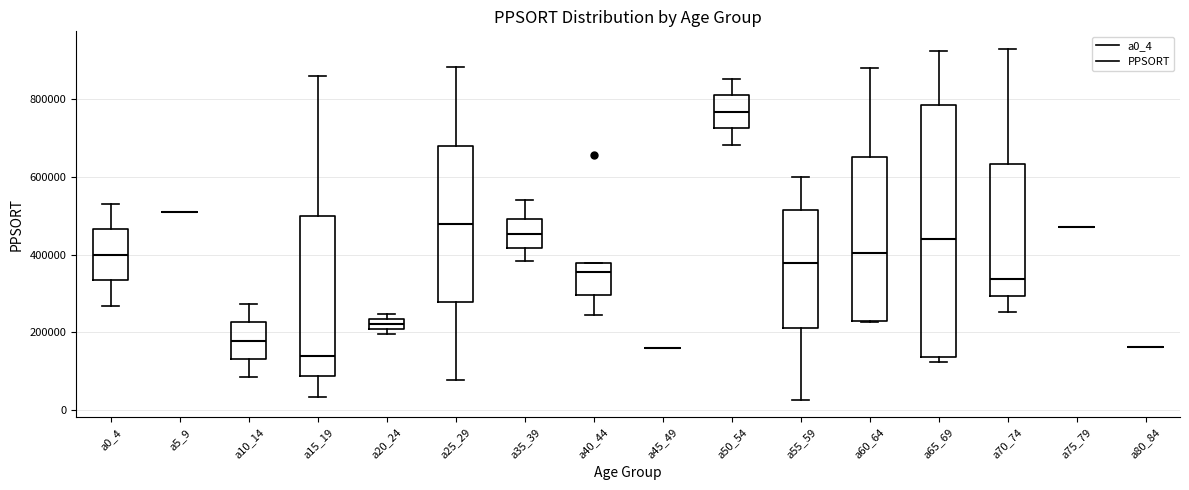

Which box is the tallest, from its lower edge to its upper edge?

a65_69